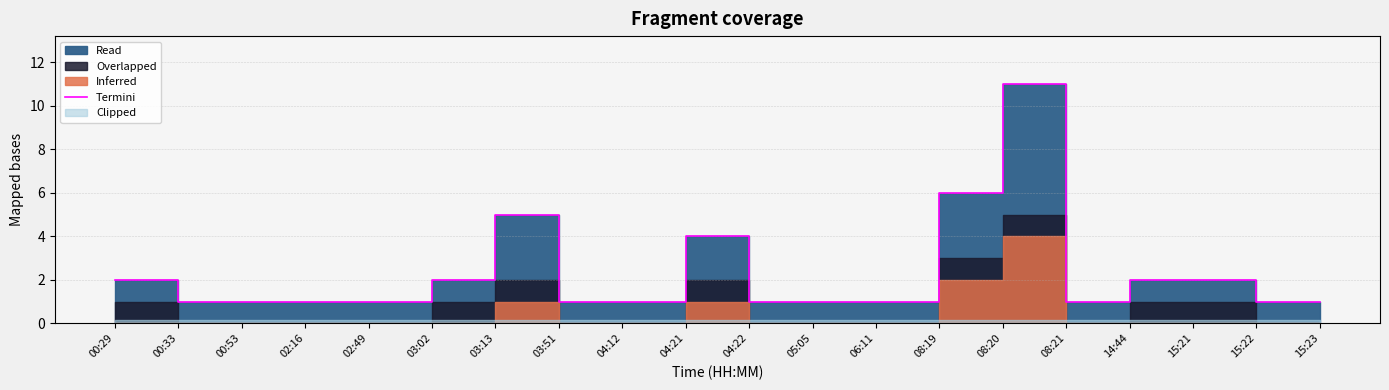

Reading right to left, extract all data points from this chart.

15:23=1	15:22=1	15:21=2	14:44=2	08:21=1	08:20=11	08:19=6	06:11=1	05:05=1	04:22=1	04:21=4	04:12=1	03:51=1	03:13=5	03:02=2	02:49=1	02:16=1	00:53=1	00:33=1	00:29=2